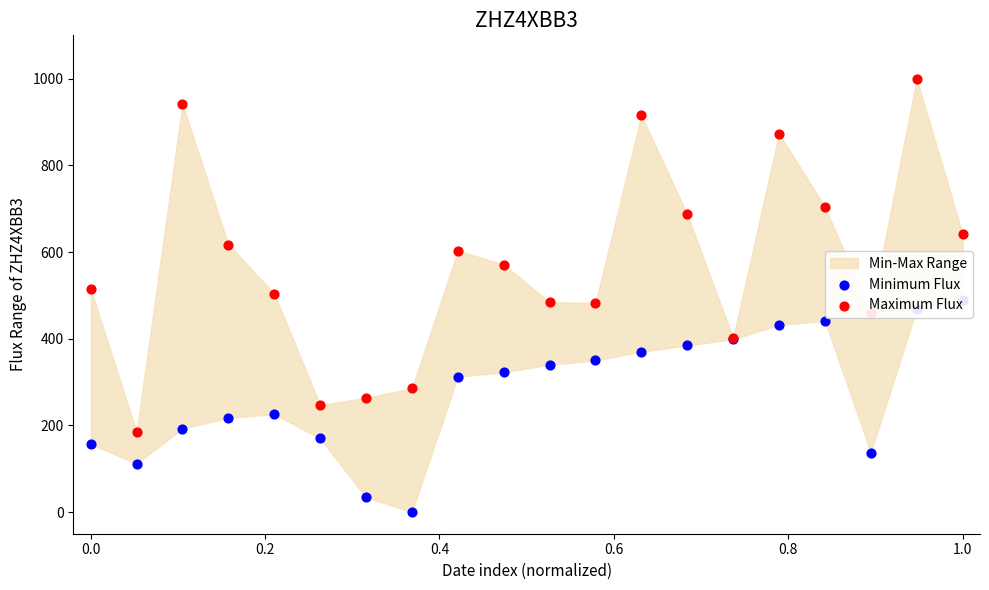

Which series reaches the minimum Y coordinate?

Minimum Flux